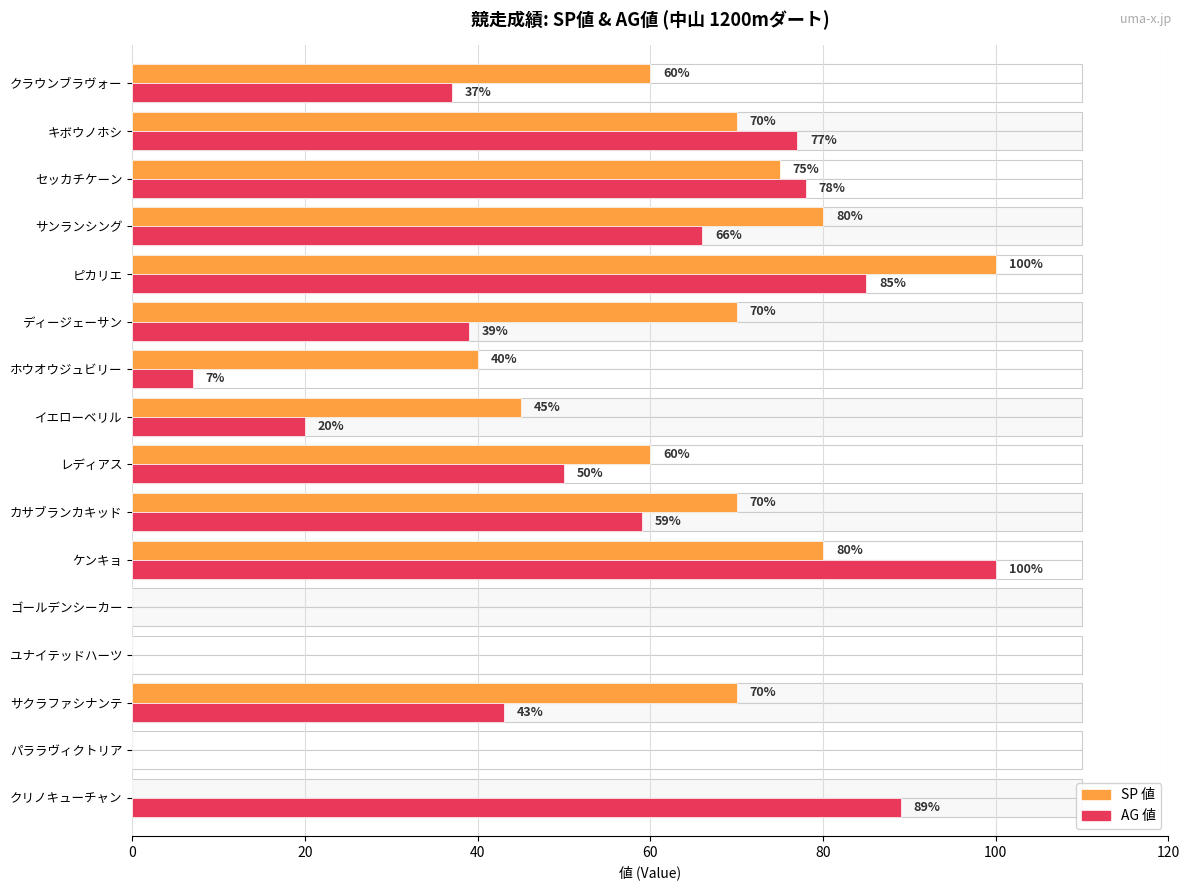

What is the difference between the second highest and second lowest values in the SP 値 series?

80